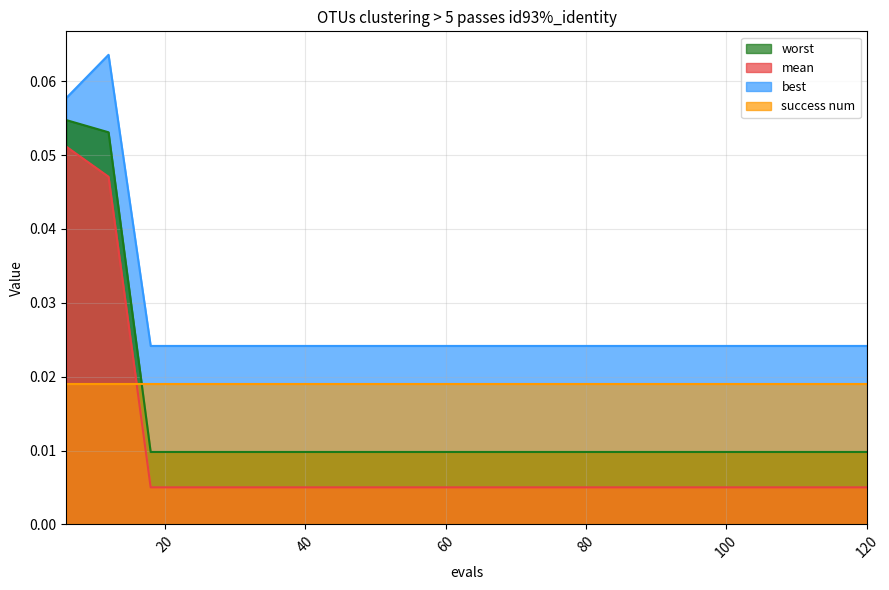

Rank the series by their maximum value, from lowest to highest.

success num, best, mean, worst